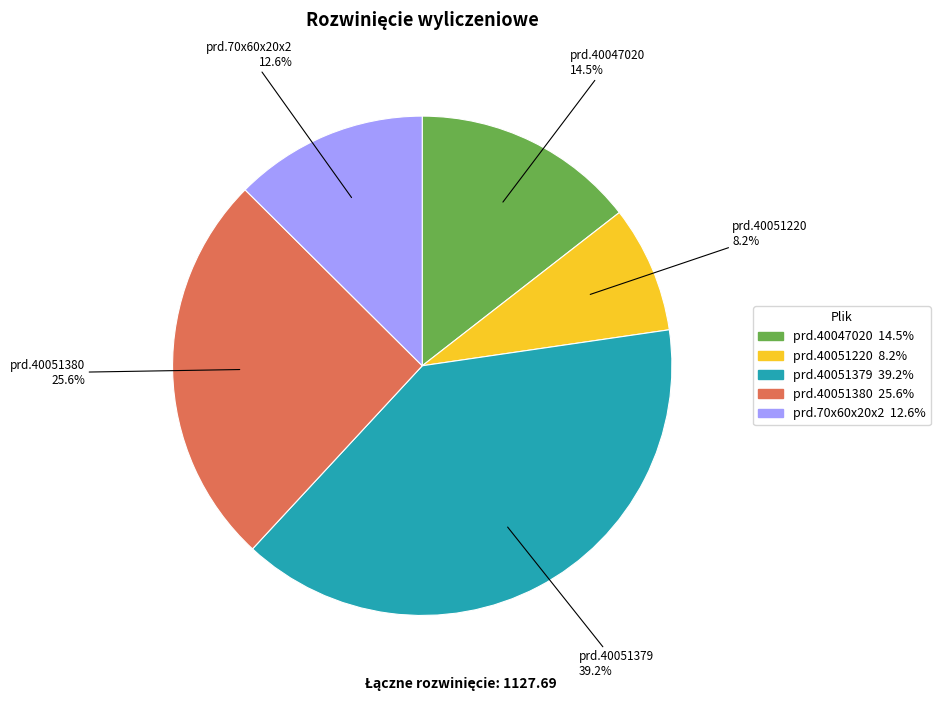

Is there a majority slice in this chart?

No